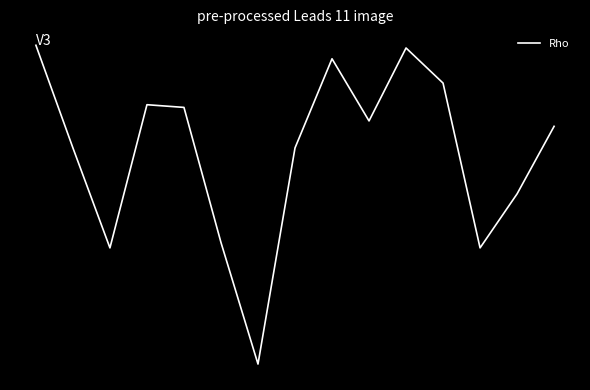

Does the chart display data point markers on the line(s)?

No